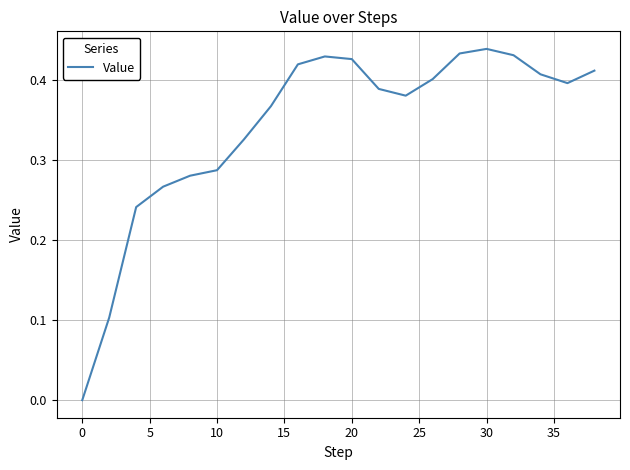

How many lines are shown in the chart?

1